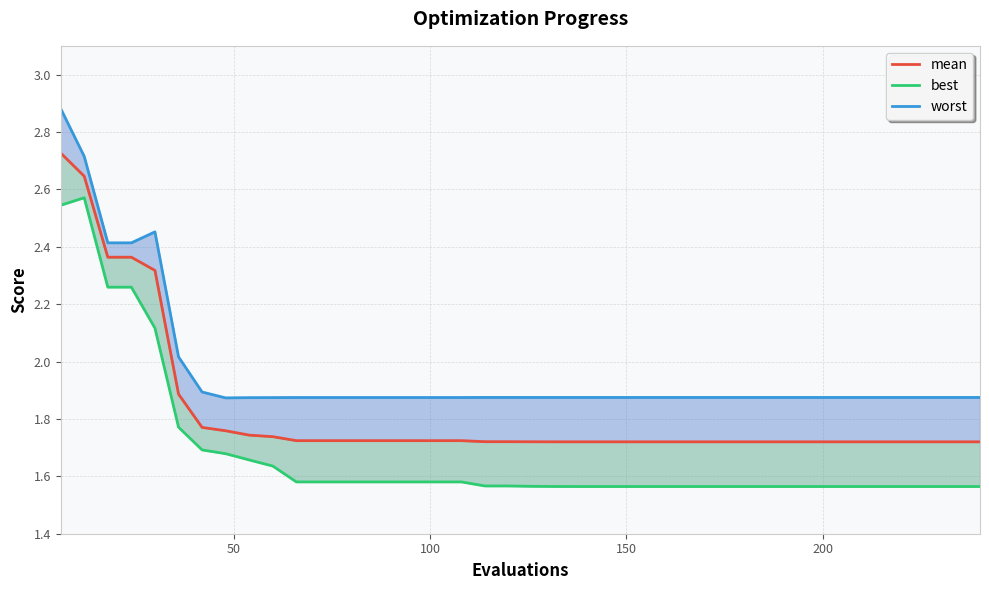

Rank the series by their maximum value, from lowest to highest.

best_line, mean, worst_line